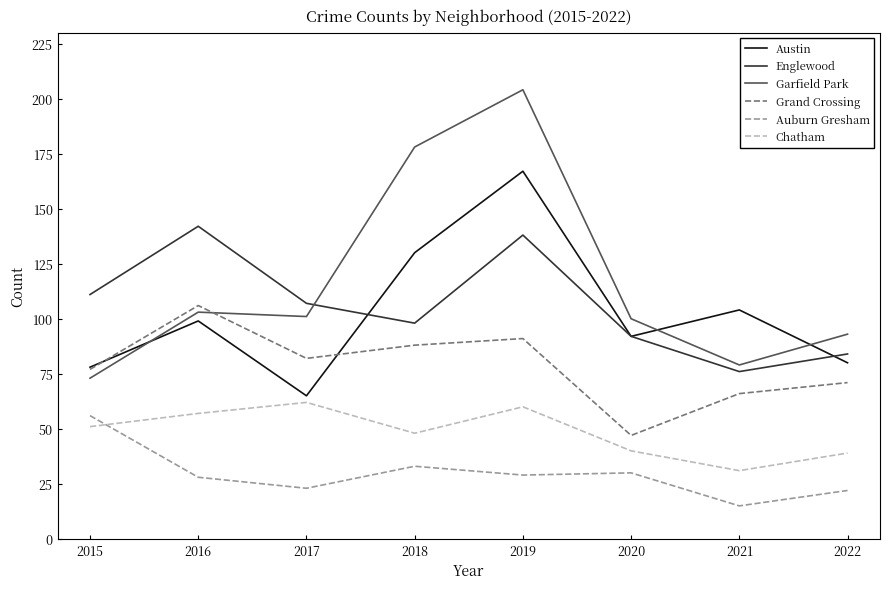

True or false: Englewood and Auburn Gresham intersect in this chart.

False